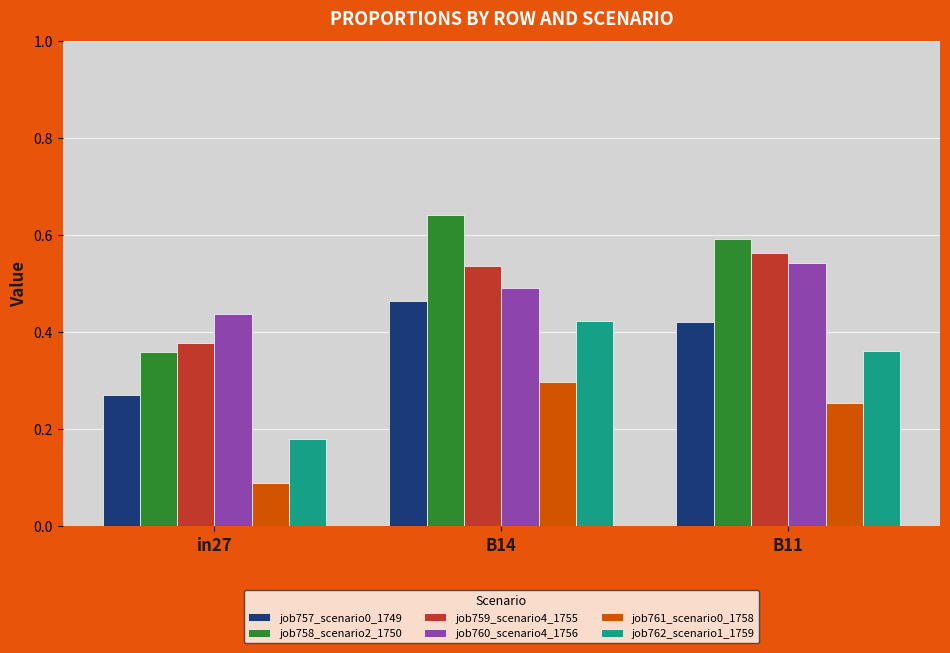

Which series has the widest spread of values?

job758_scenario2_1750